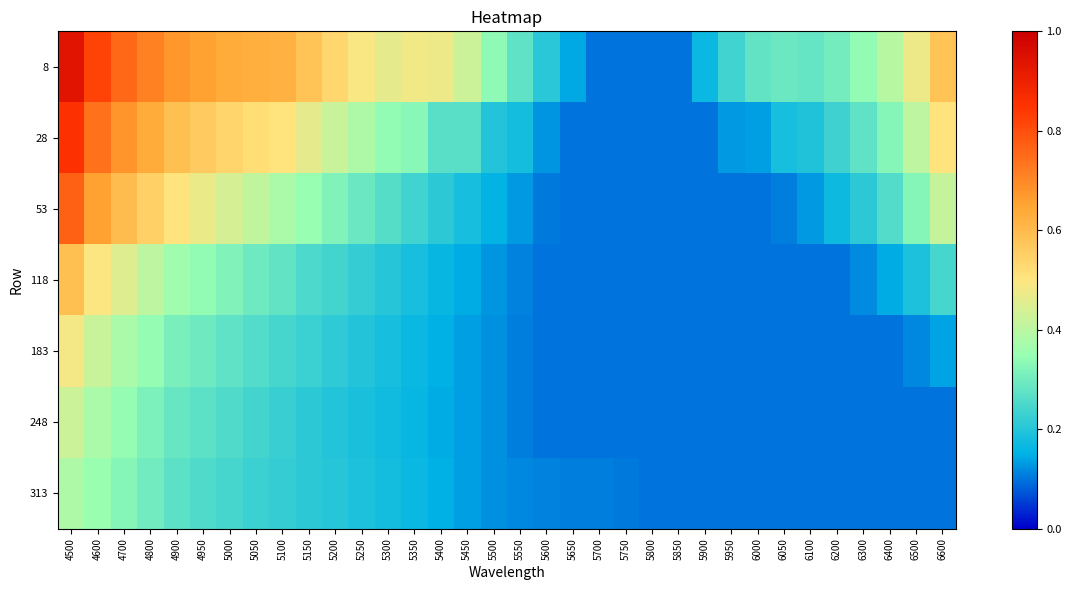

Which series has the largest total across all categories?

8